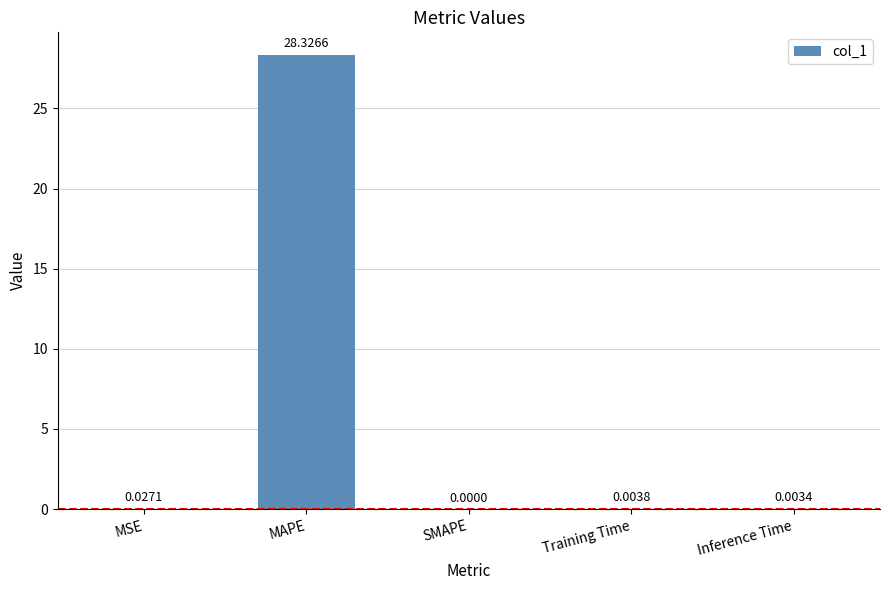

Where is the data nearest to the value 14?

MSE